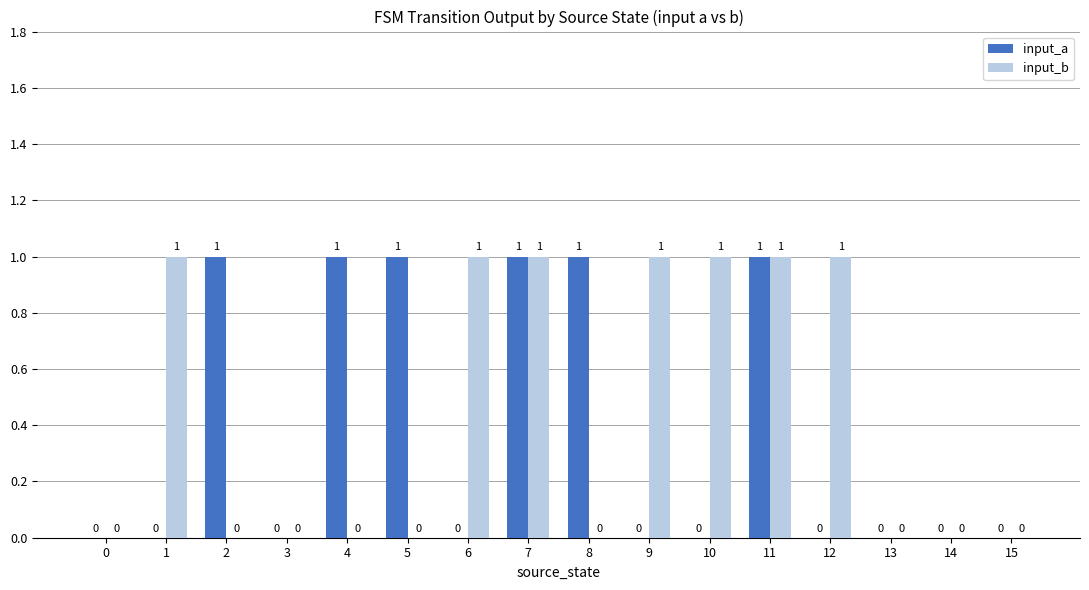

True or false: input_b has a value of 1 at 10.

True